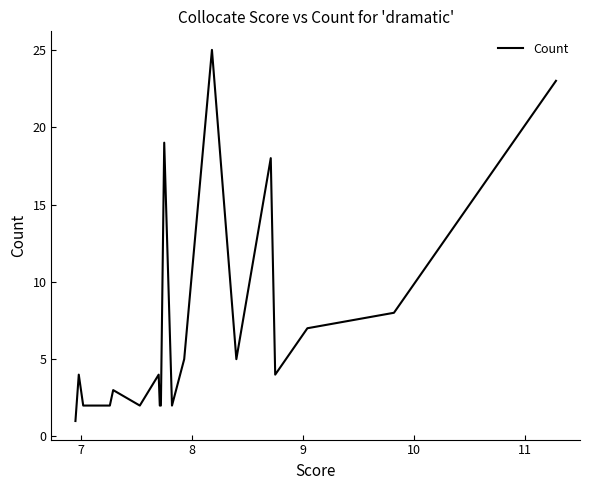

What is the maximum value shown in the chart?

25